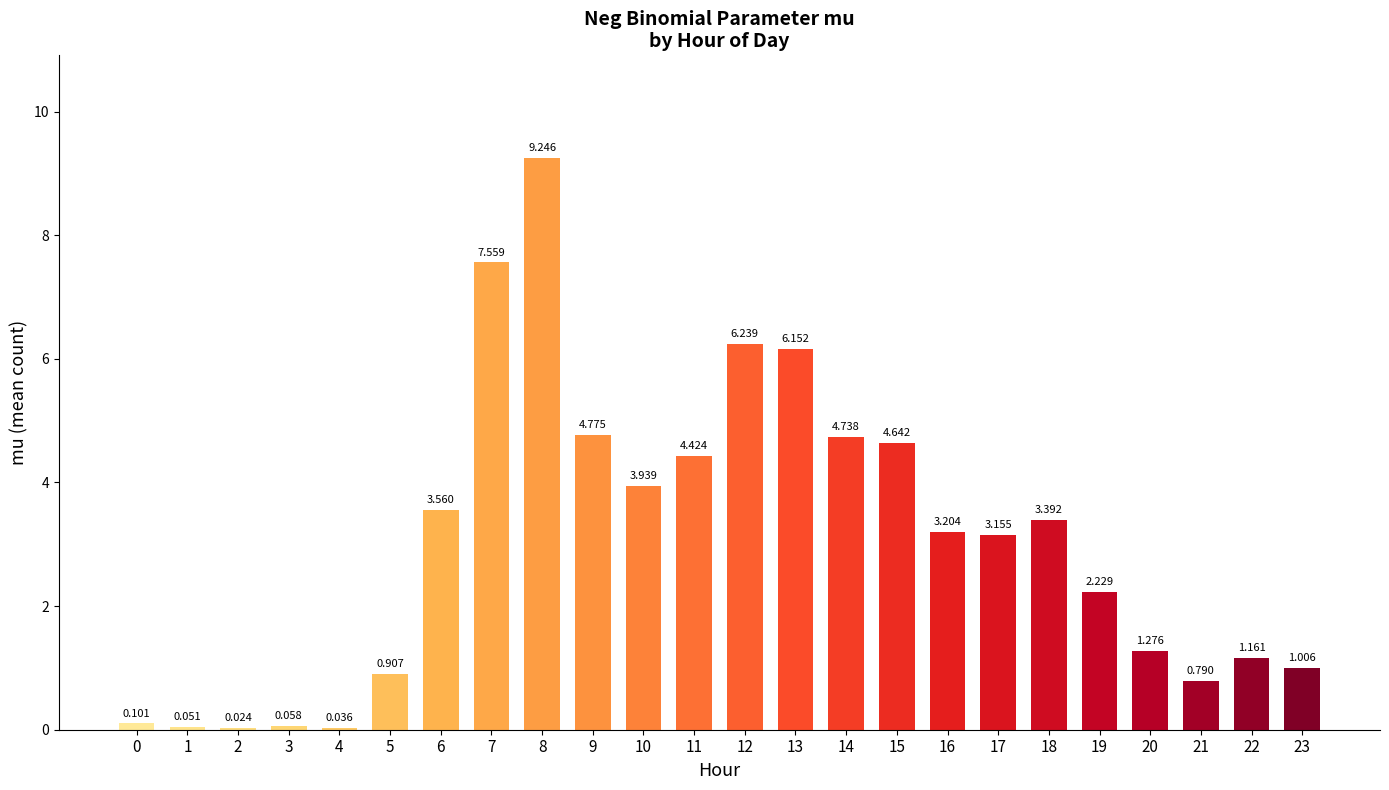

Which label corresponds to the smallest value in the chart?

2